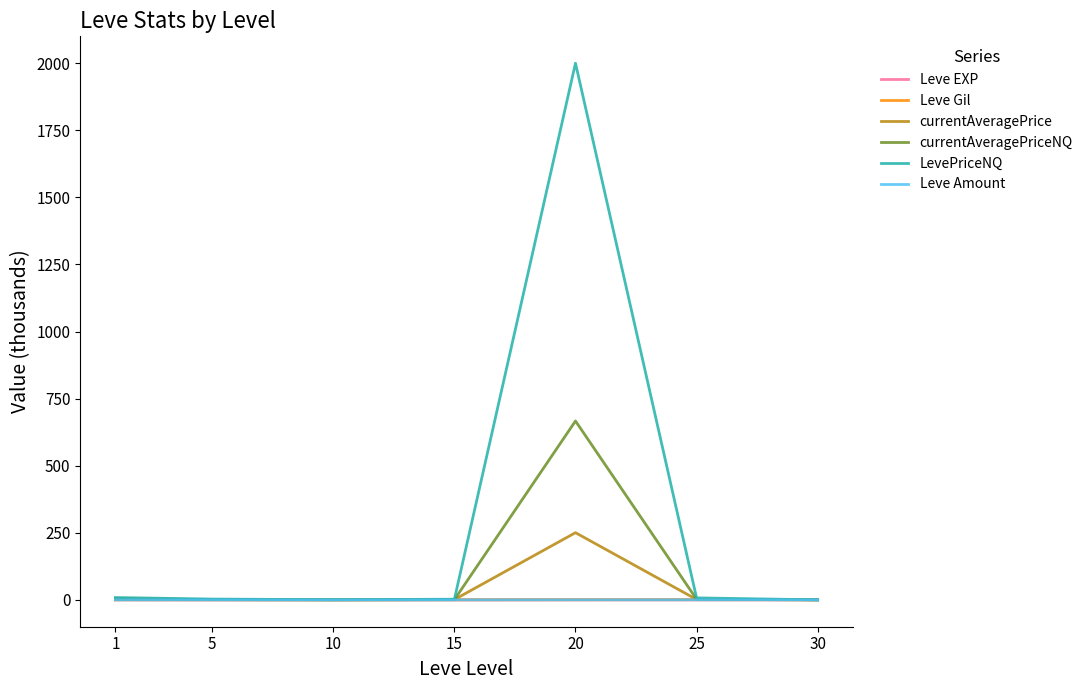

What is the highest value of the LevePriceNQ series?

2000.1